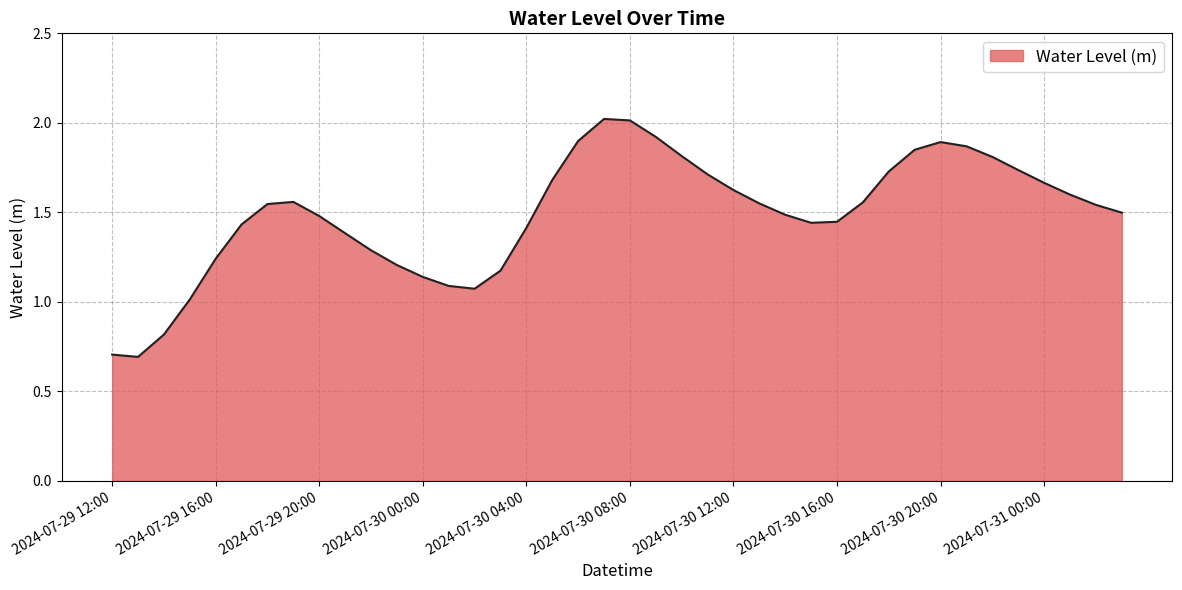

What is the difference between the second highest and second lowest values?

1.3